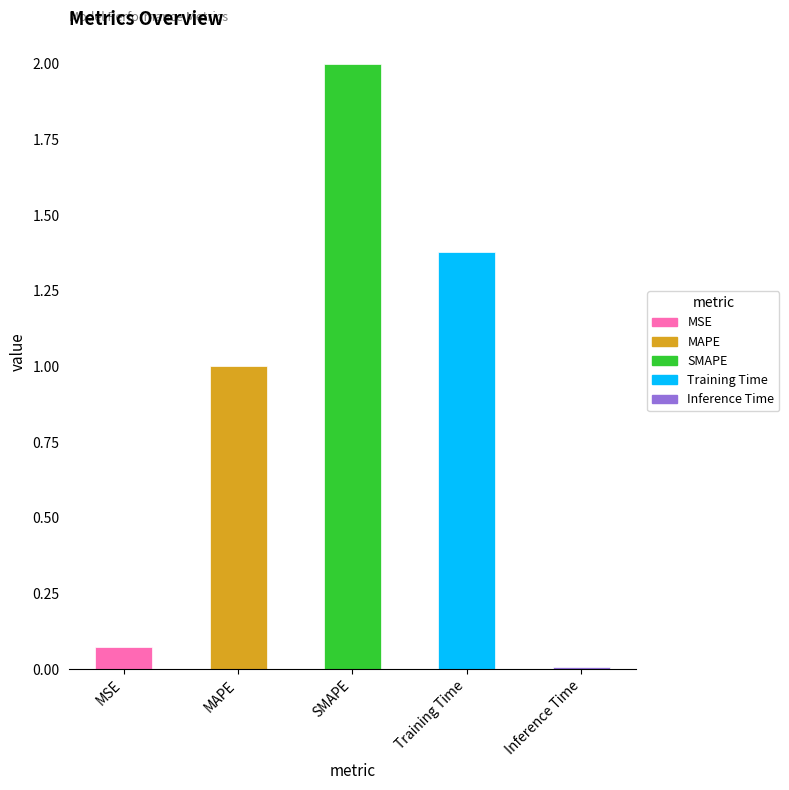

List the labels in order of value, largest first.

SMAPE, Training Time, MAPE, MSE, Inference Time